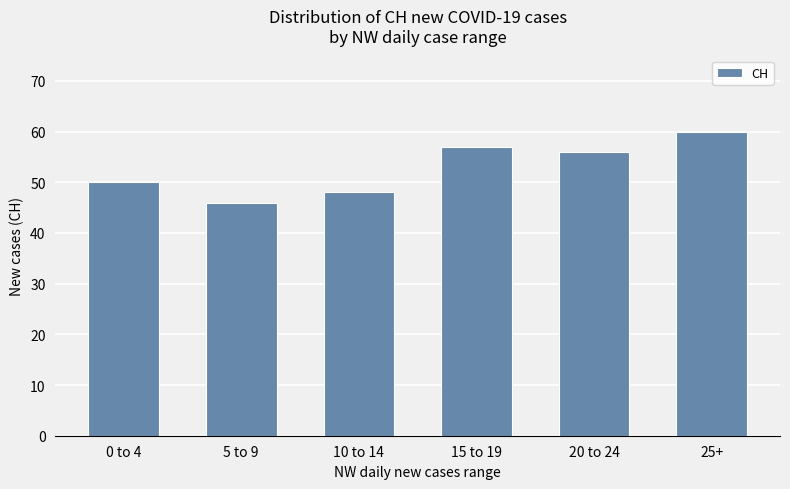

Reading right to left, transcribe all the data shown in this chart.

25+=60	20 to 24=56	15 to 19=57	10 to 14=48	5 to 9=46	0 to 4=50